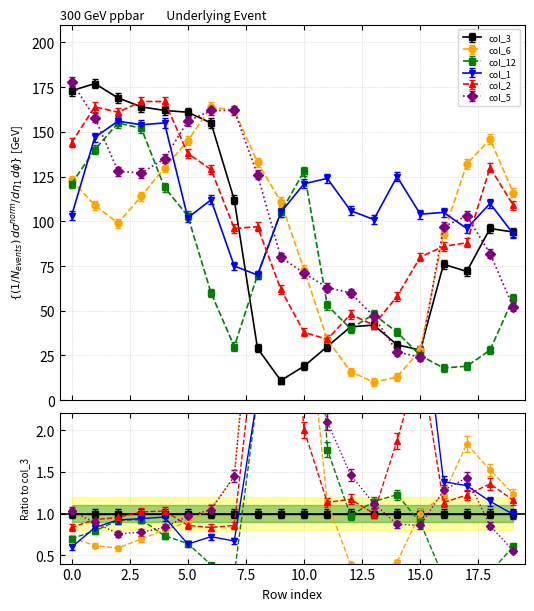

At 3, list the series in order from largest to smallest.

col_2, col_3, col_1, col_12, col_5, col_6